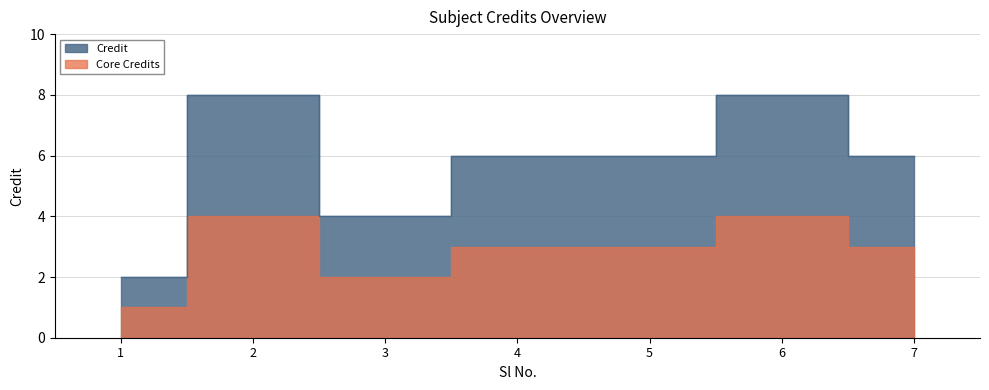

Where is the first local maximum?

2